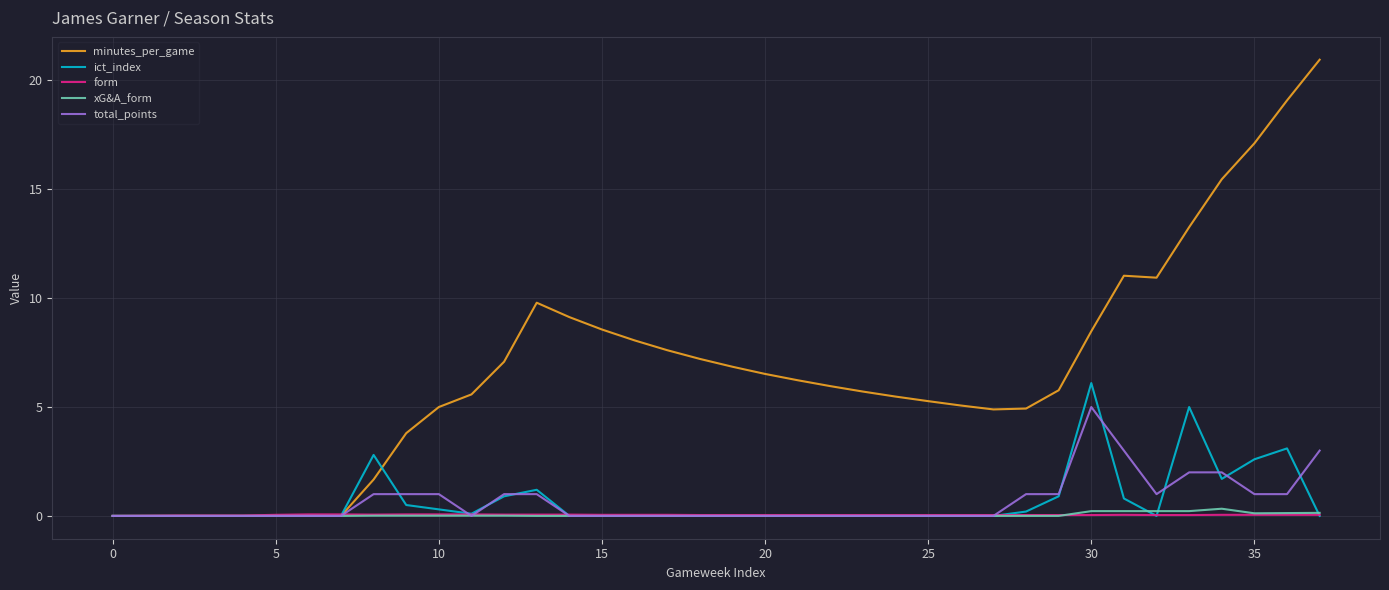

Which series has the largest total across all categories?

minutes_per_game